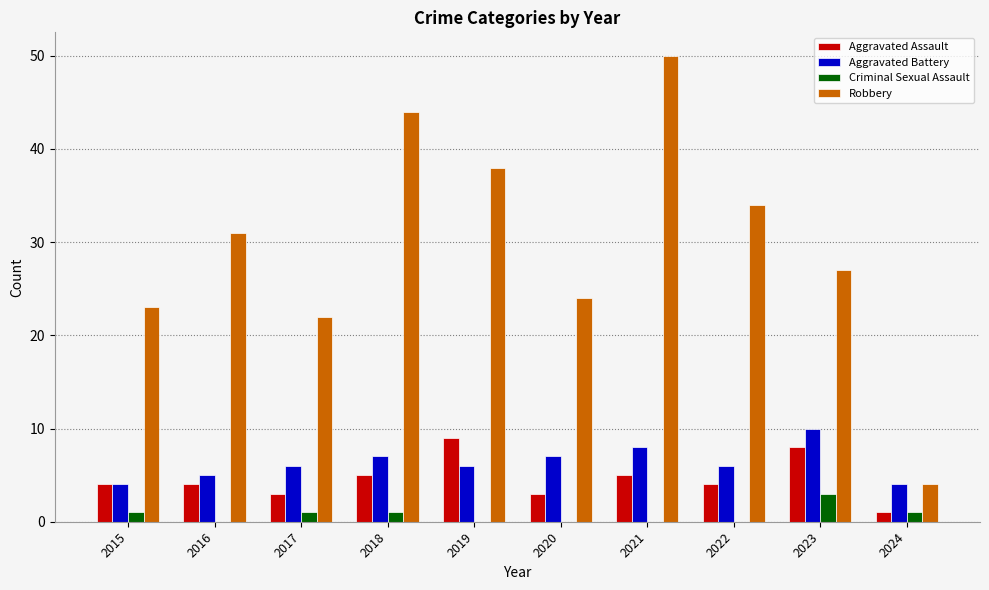

At which label does Aggravated Assault reach its peak?

2019